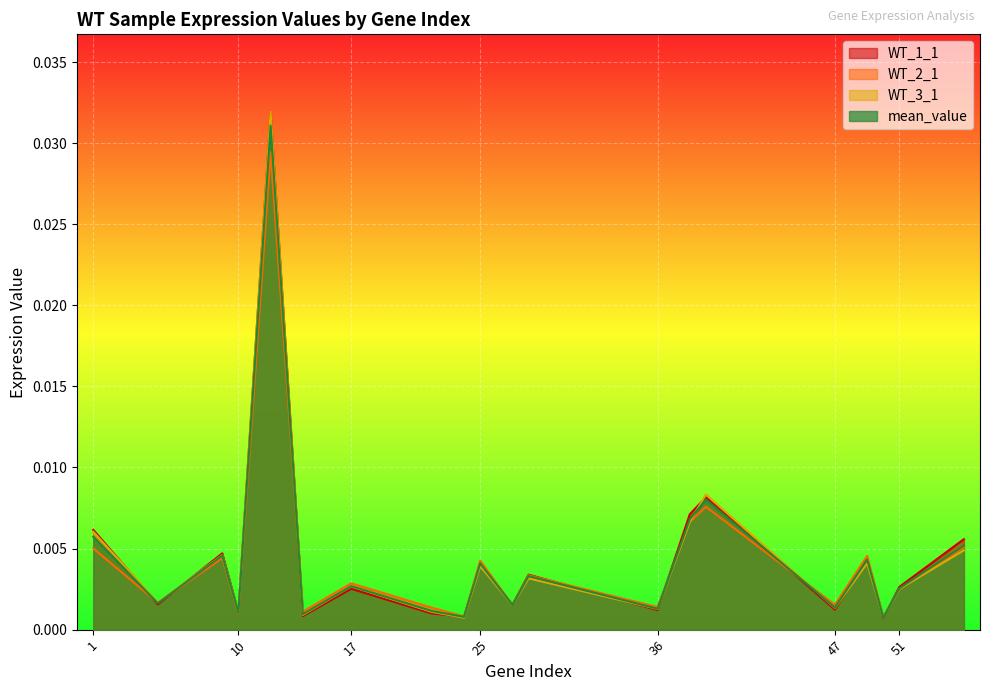

The value of mean_value at 51 is 0.0. True or false?

False